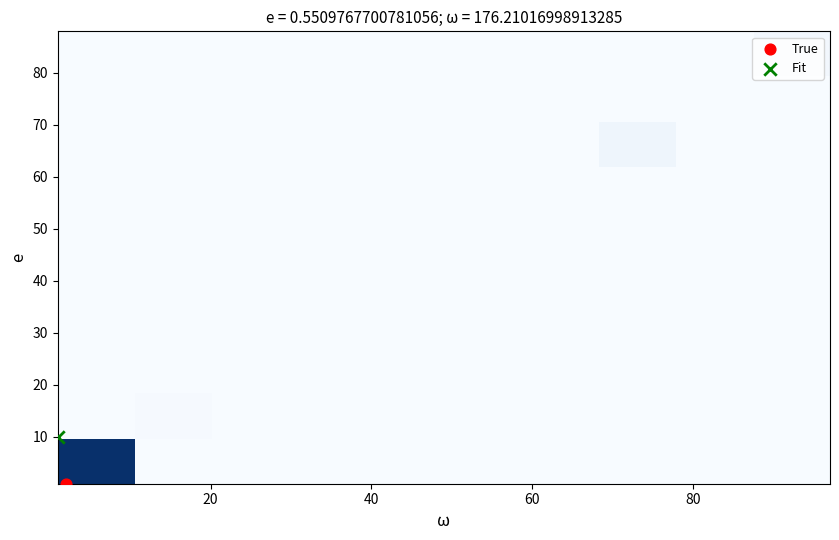

At how many categories does at least one series exceed 2935?

1